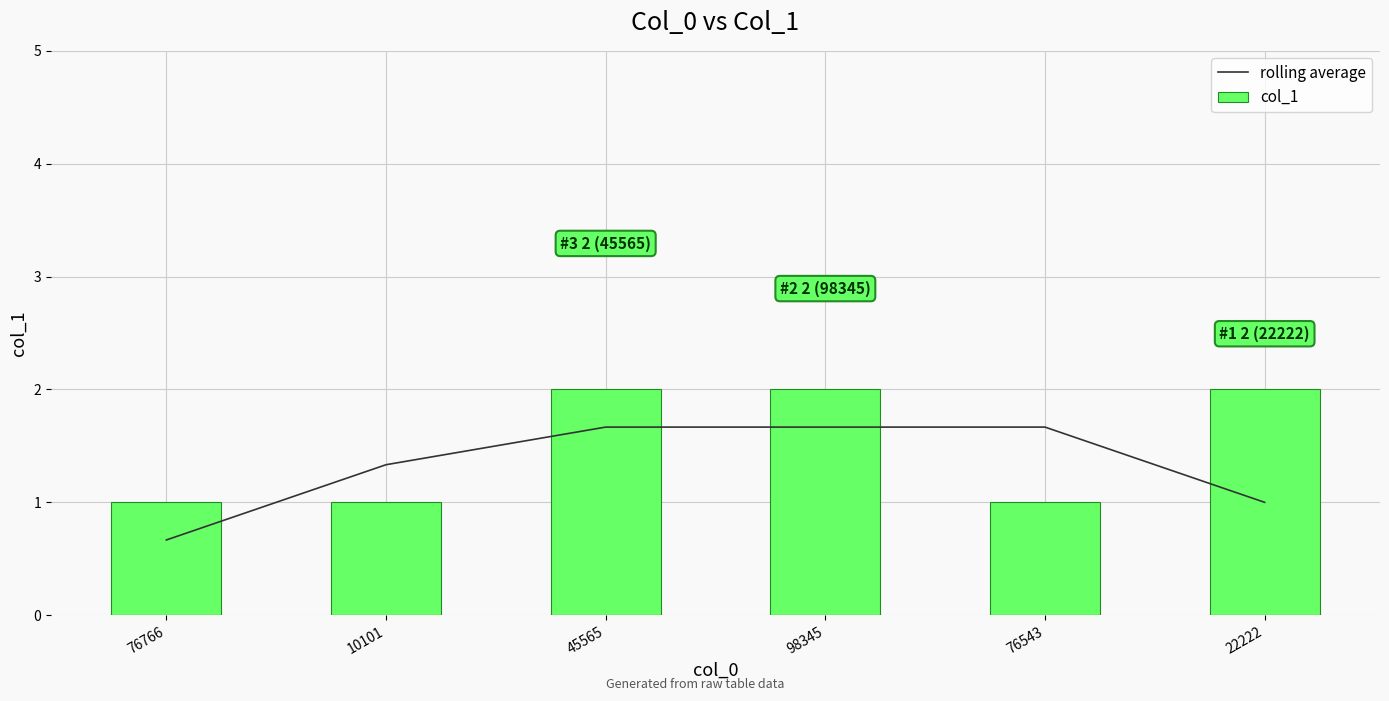

What is the smallest value displayed?

0.7